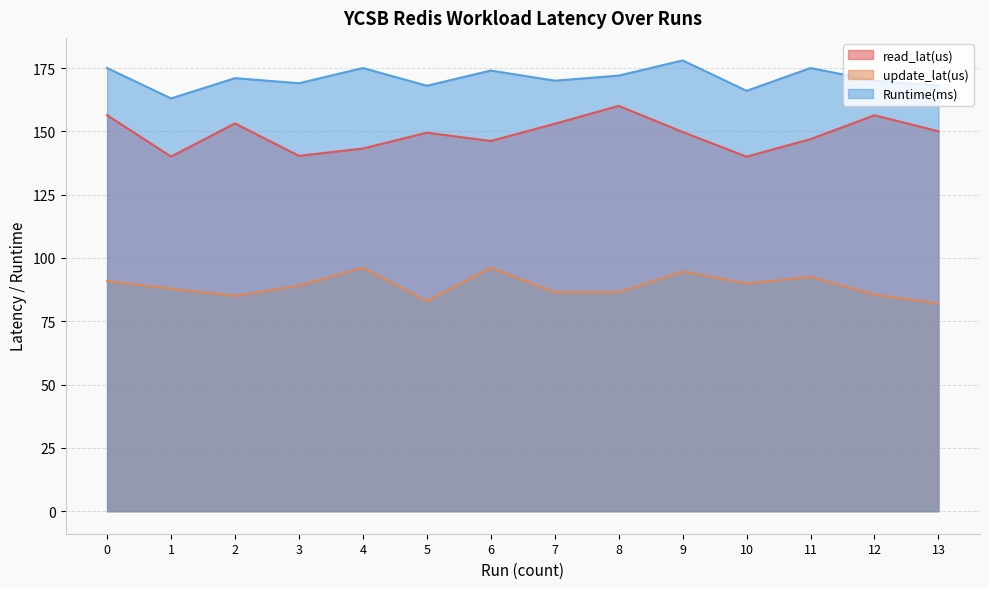

In read_lat(us), how many points are lower than both neighbors (excluding endpoints)?

4